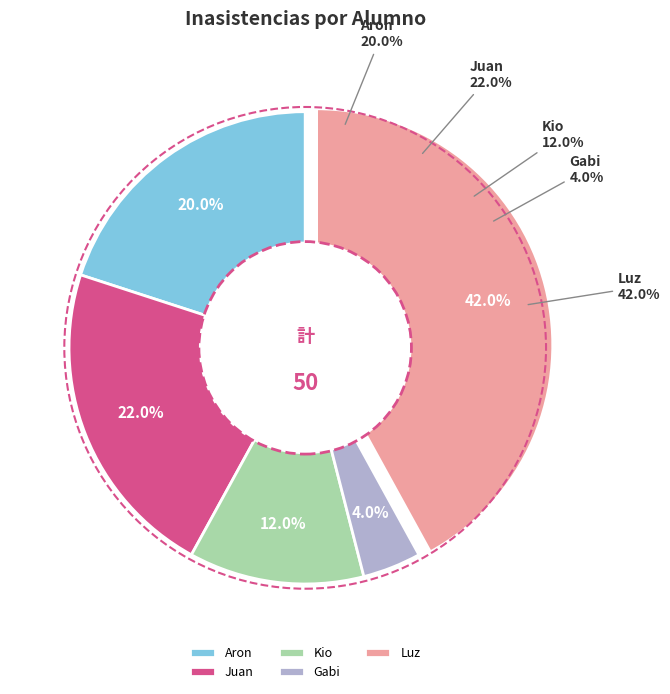

Which slice is the smallest?

Gabi